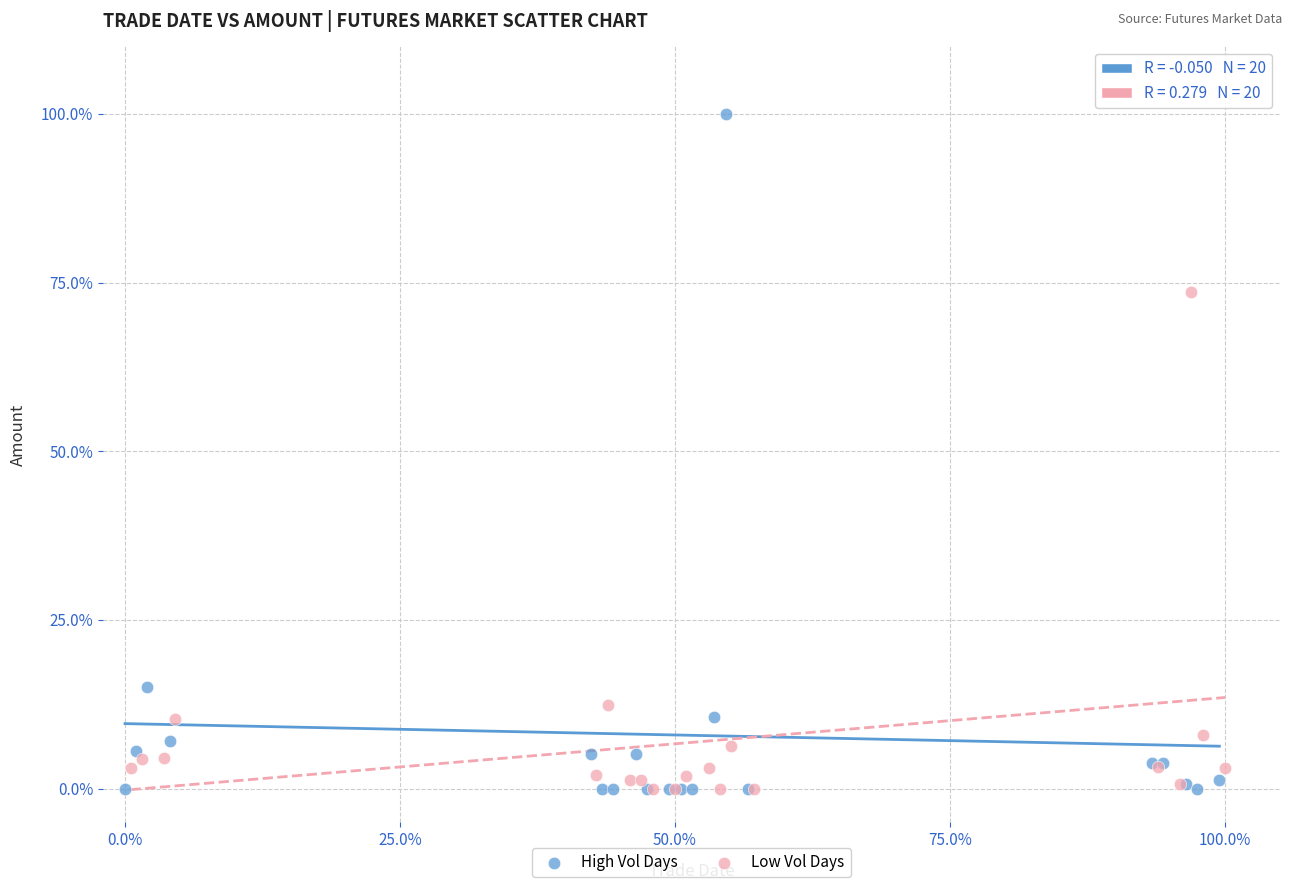

Which series has the largest Y range (max minus min)?

High Vol Days